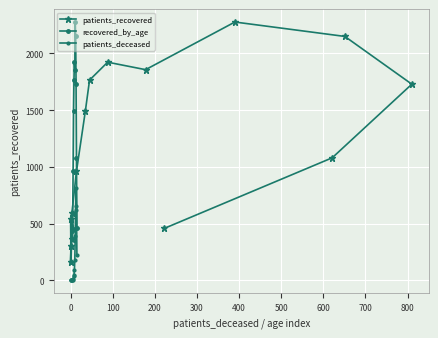

List the series in order of their peak value, highest first.

patients_recovered, recovered_by_age, patients_deceased